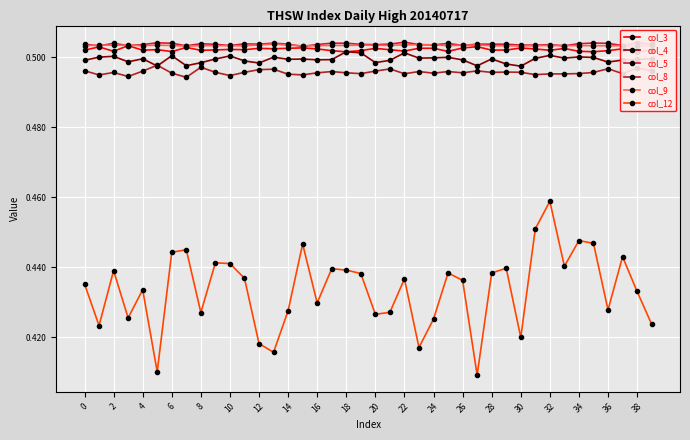

Rank the series by their maximum value, from lowest to highest.

col_12, col_8, col_4, col_3, col_9, col_5